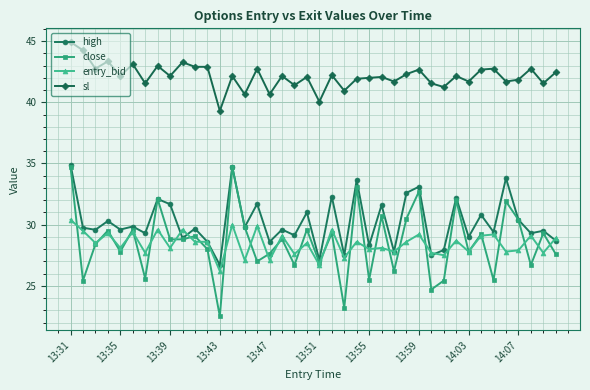

True or false: sl and entry_bid cross at least once.

False